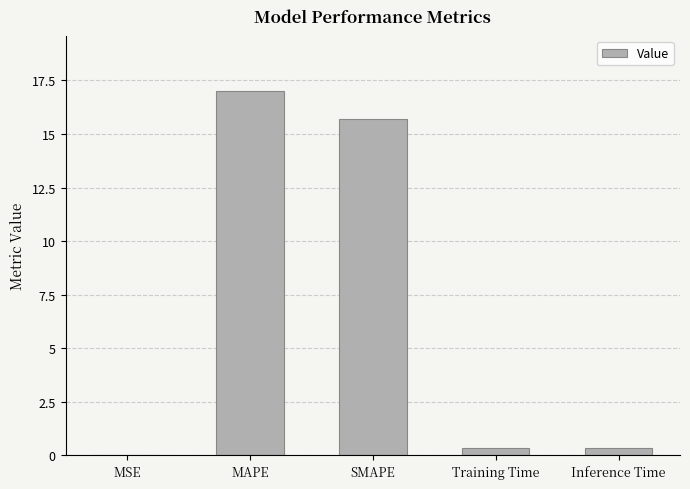

The chart shows a value of 0.0 at MSE. True or false?

True